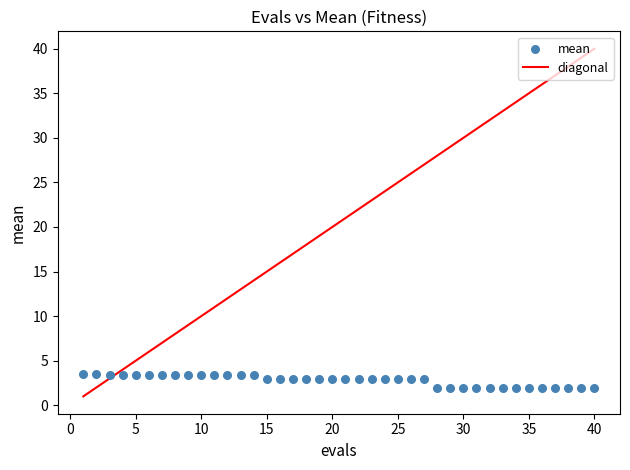

What is the range of X values (max minus min)?

39.0